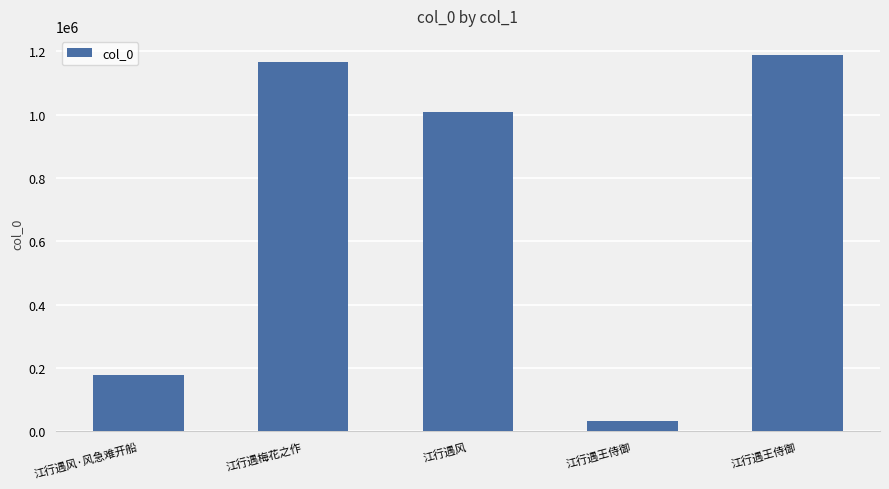

What value does the data have at 江行遇梅花之作?

1164891